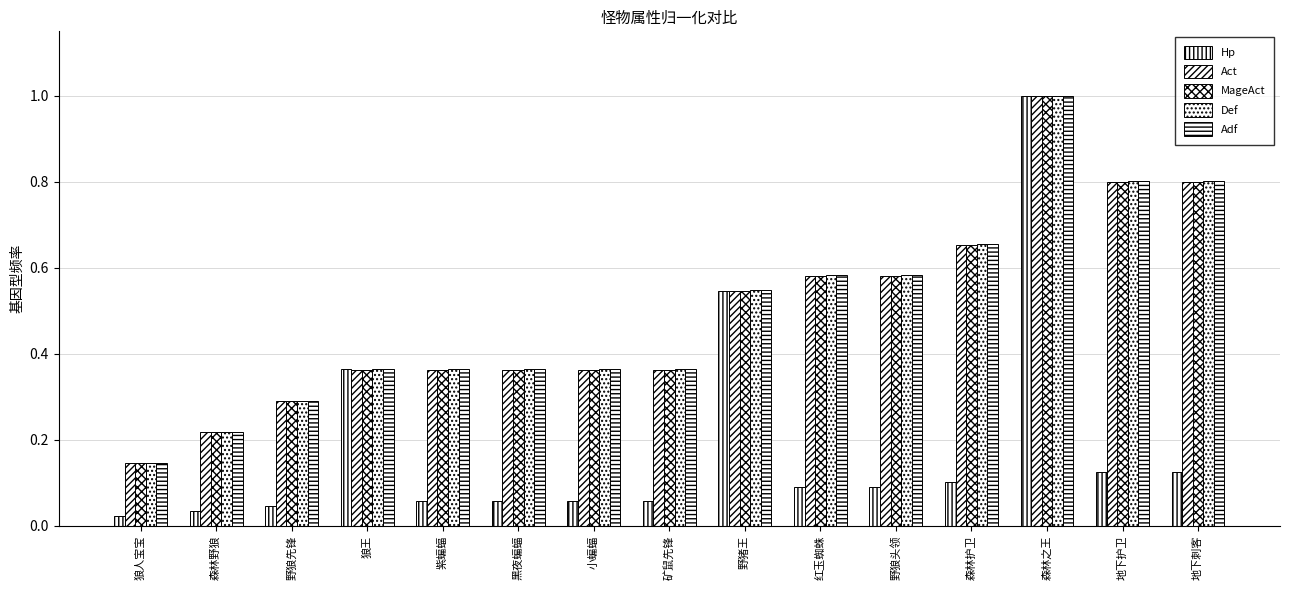

What is the difference between the maximum and minimum values in the Hp series?

1.0